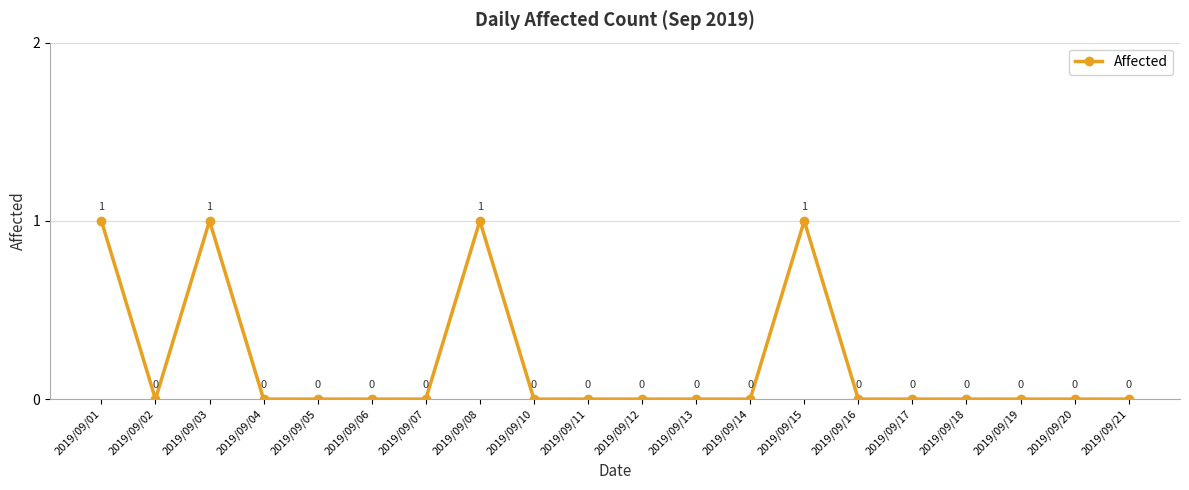

At which category does the data reach its first local valley?

2019/09/02